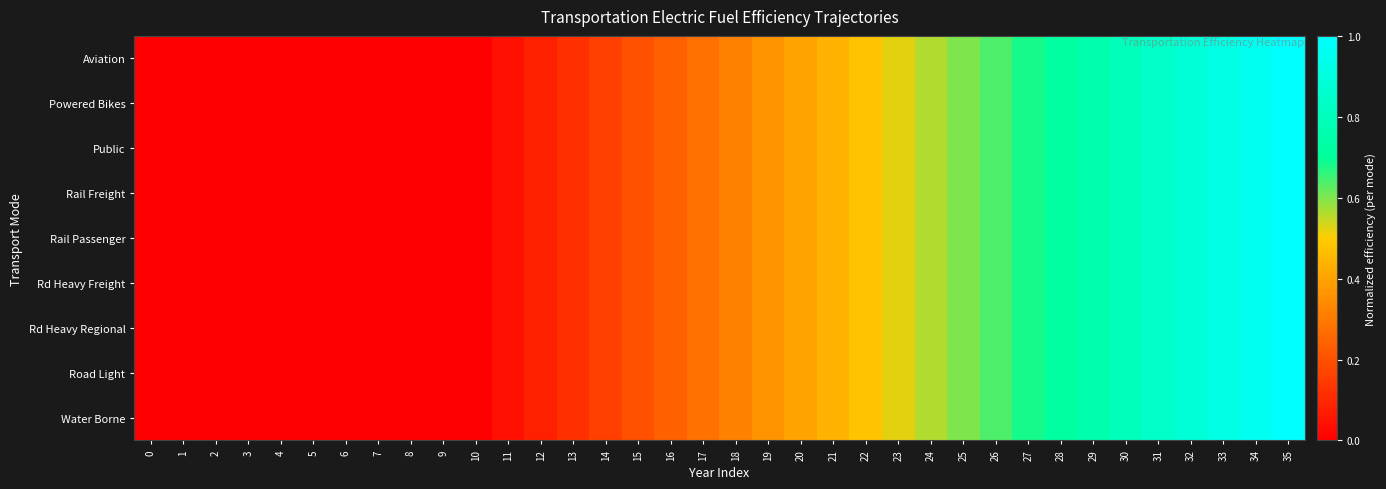

What is the maximum value shown in the chart?

1.0